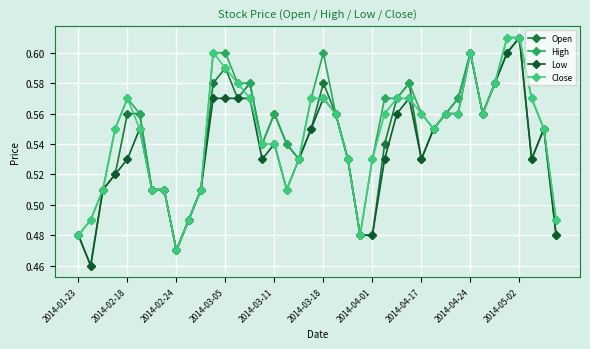

How many data points does each series have?

40